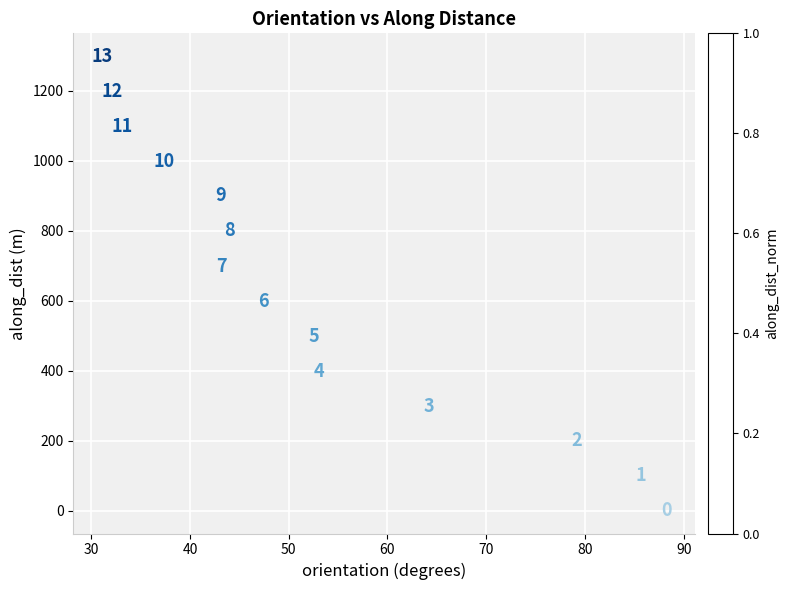

What is the range of Y values (max minus min)?

1298.3